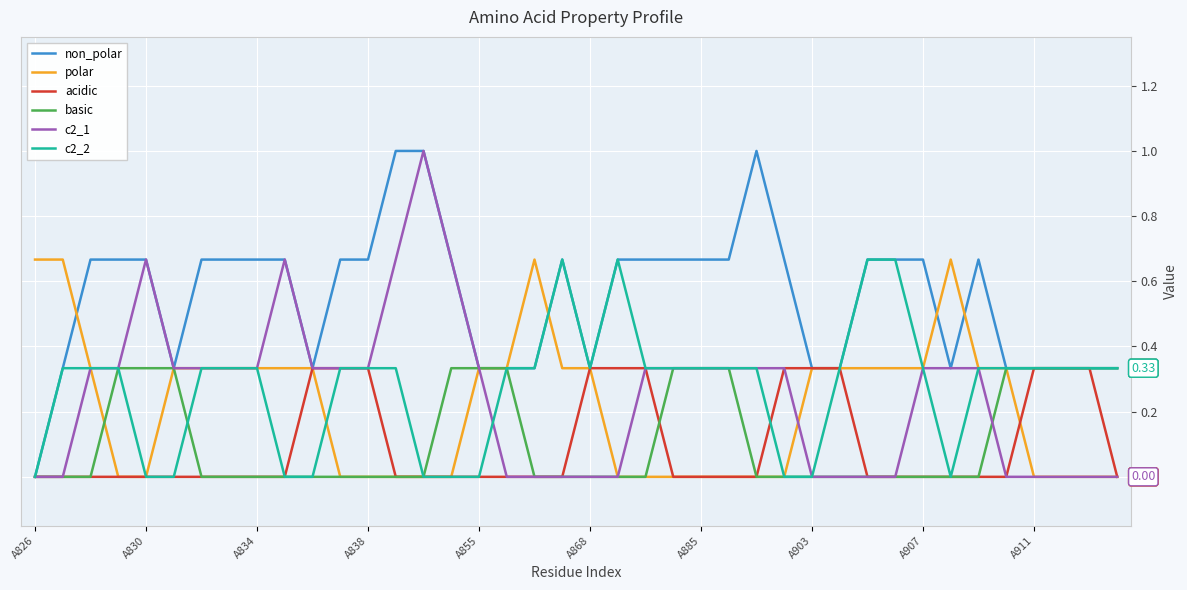

Which series has the largest total across all categories?

non_polar